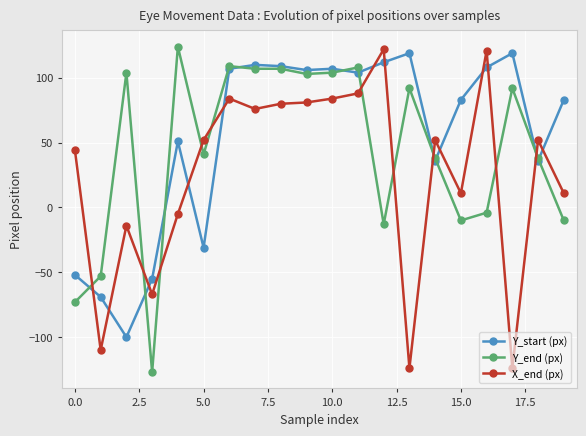

True or false: X_end (px) and Y_end (px) intersect in this chart.

True